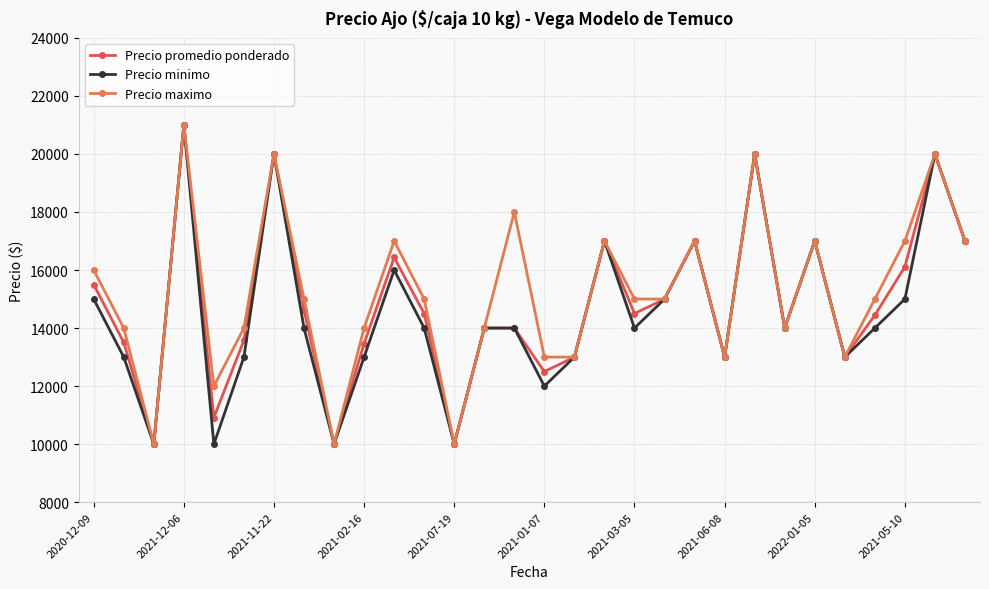

What is the value of the Precio maximo point at the 10th from the left?

14000